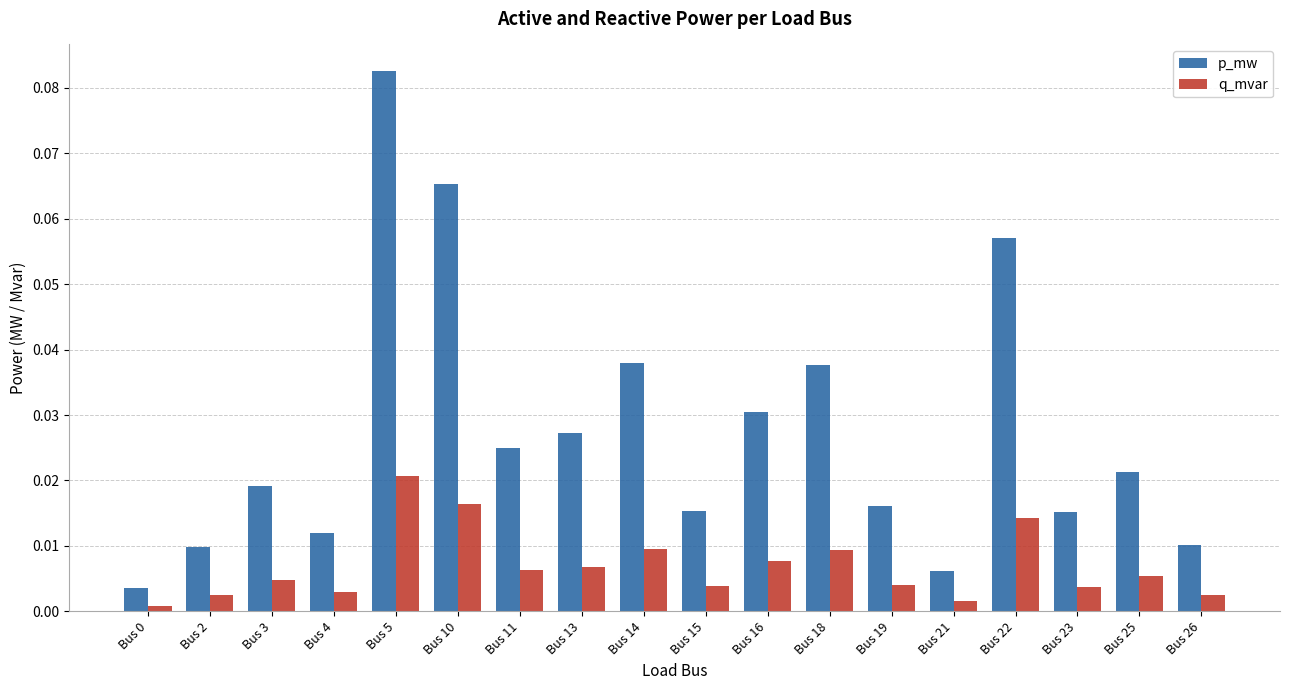

What is the sum of all p_mw values?

0.5